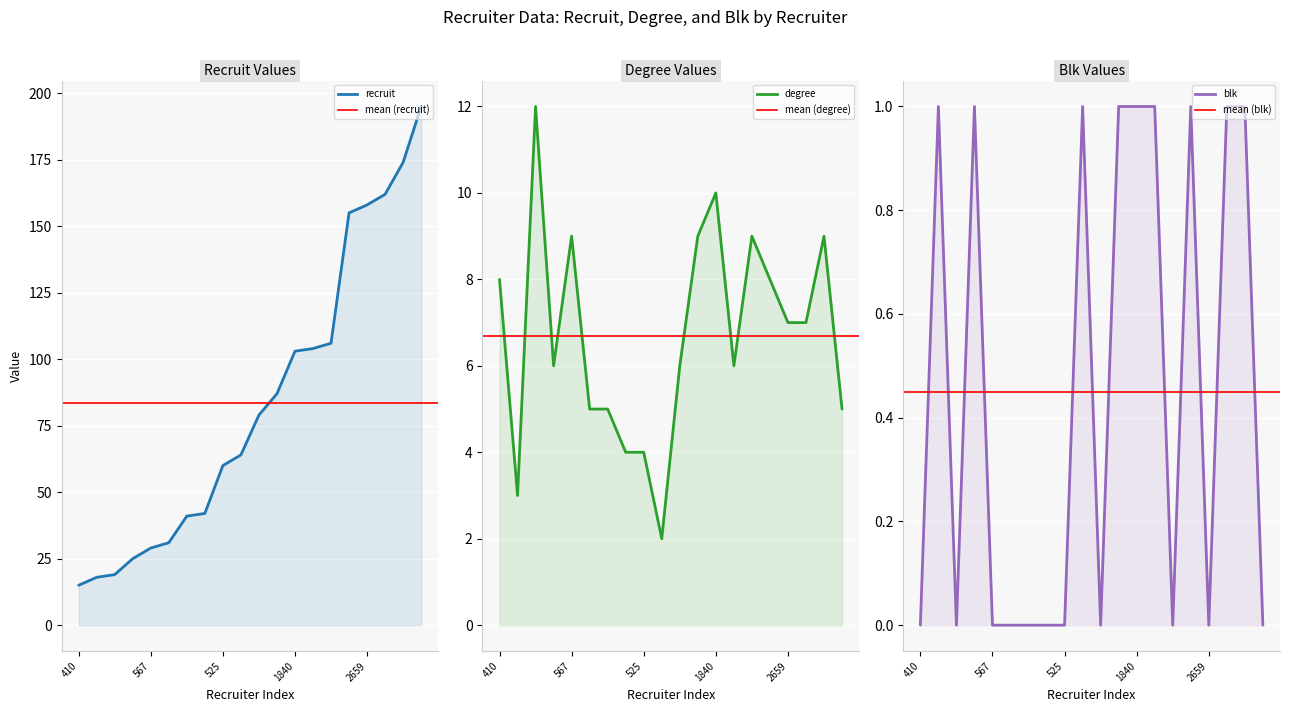

What is the greatest value displayed?

195